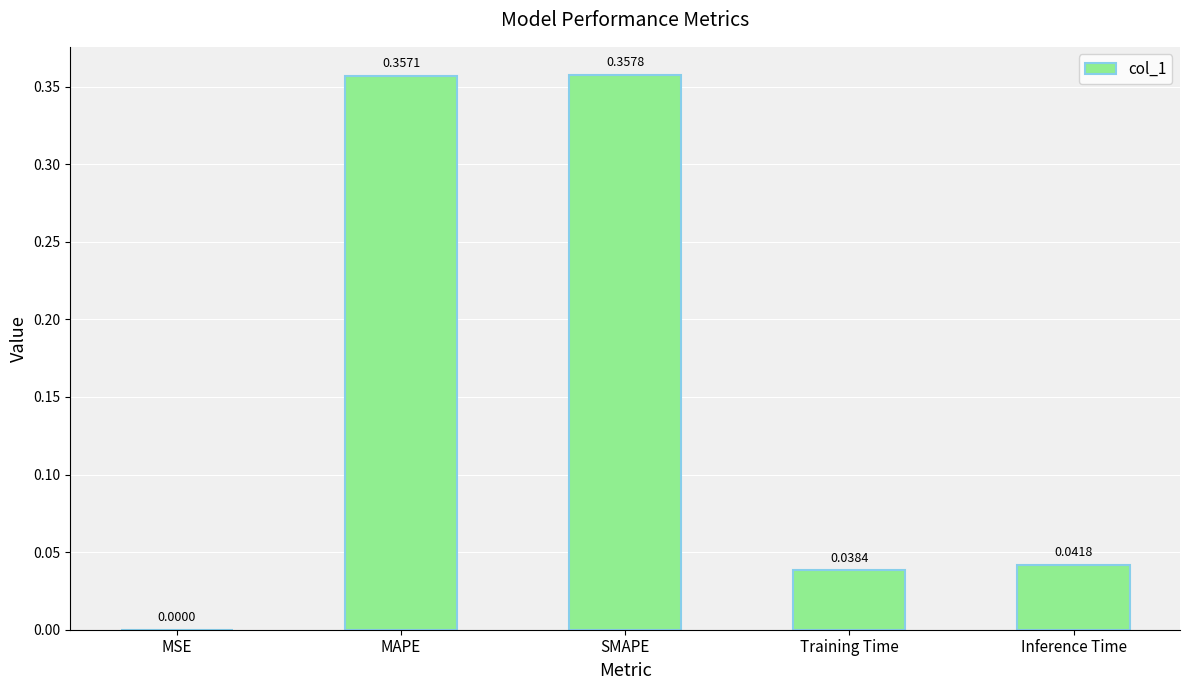

What is the sum of all values?

0.8